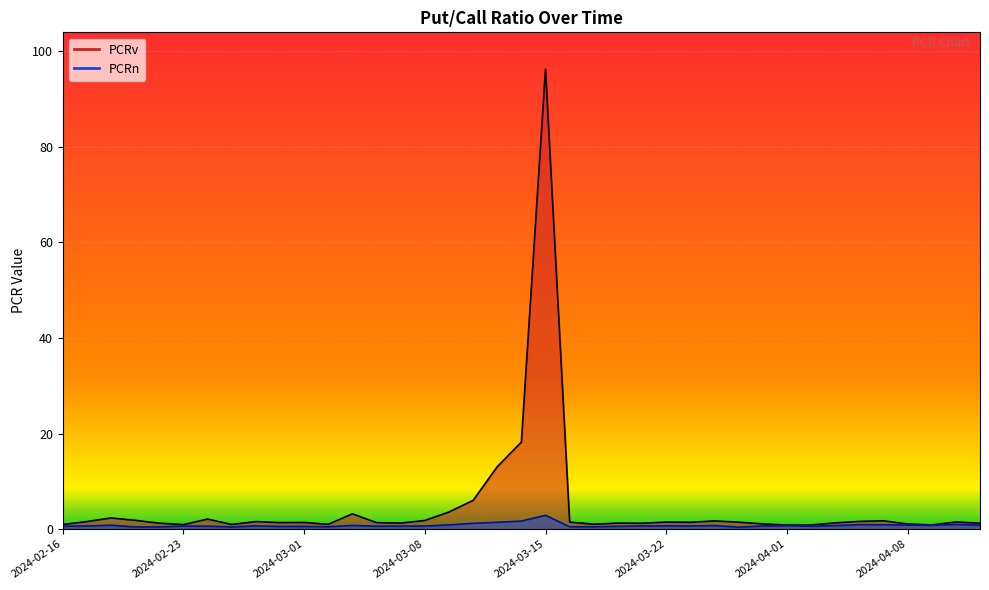

What position from the left is 2024-03-15?

21